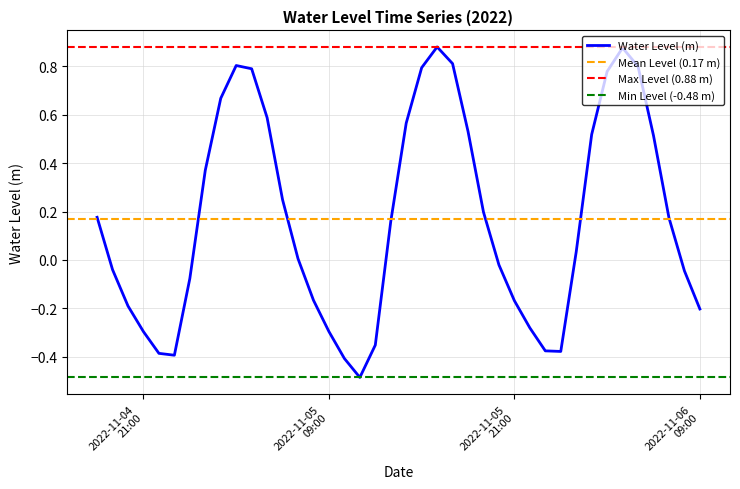

What is the value of the 28th point from the left?

-0.2